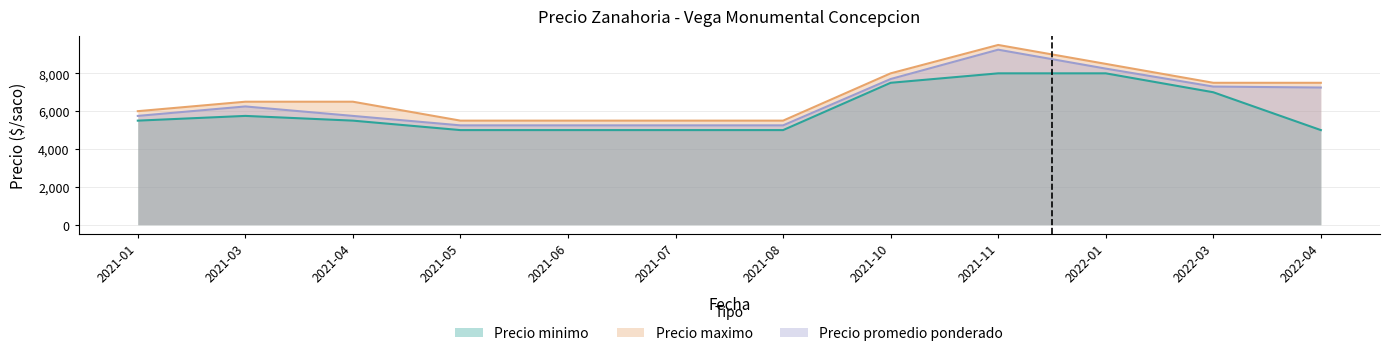

How many data points in Precio maximo are less than 6500?

5